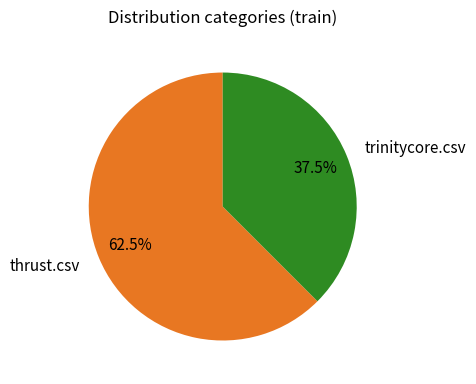

Does any single category account for the majority?

Yes